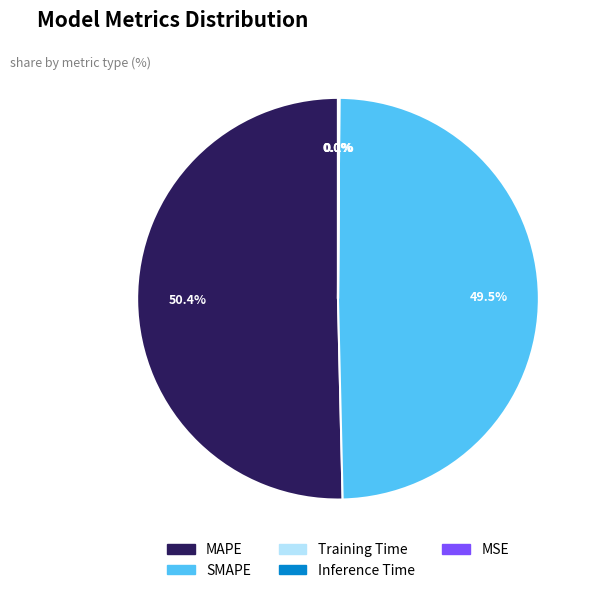

Which category has the biggest portion of the pie?

MAPE